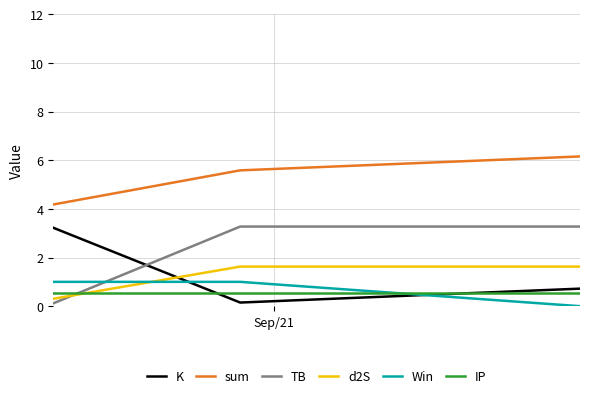

What is the sum of all d2S values?

3.6